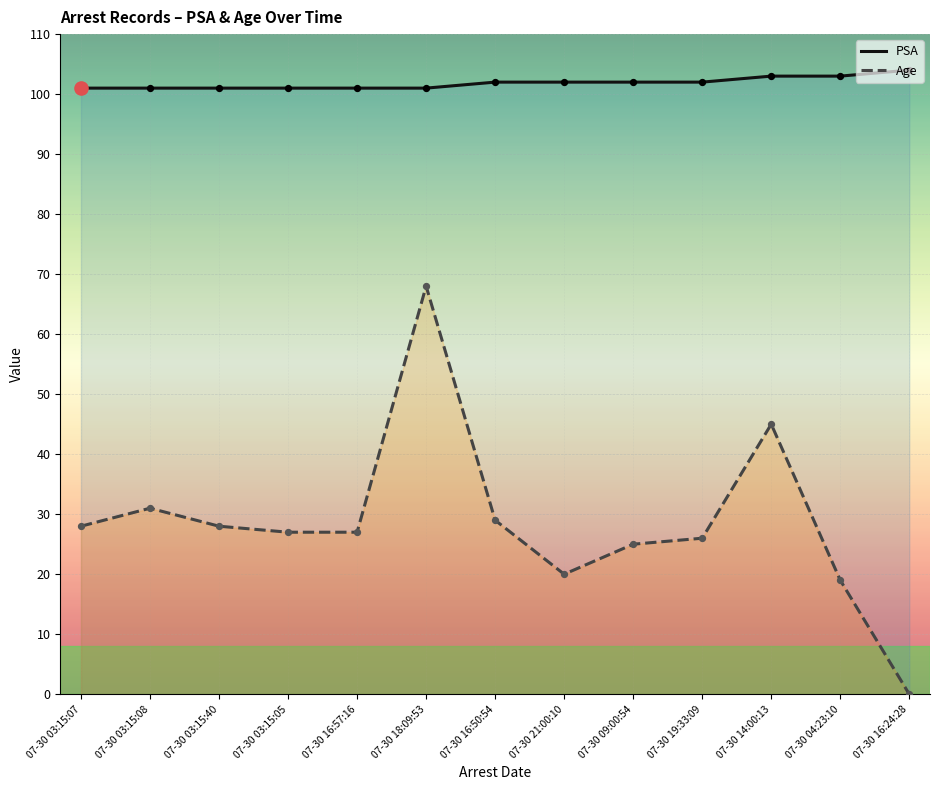

Which series contains the lowest Y value?

Age